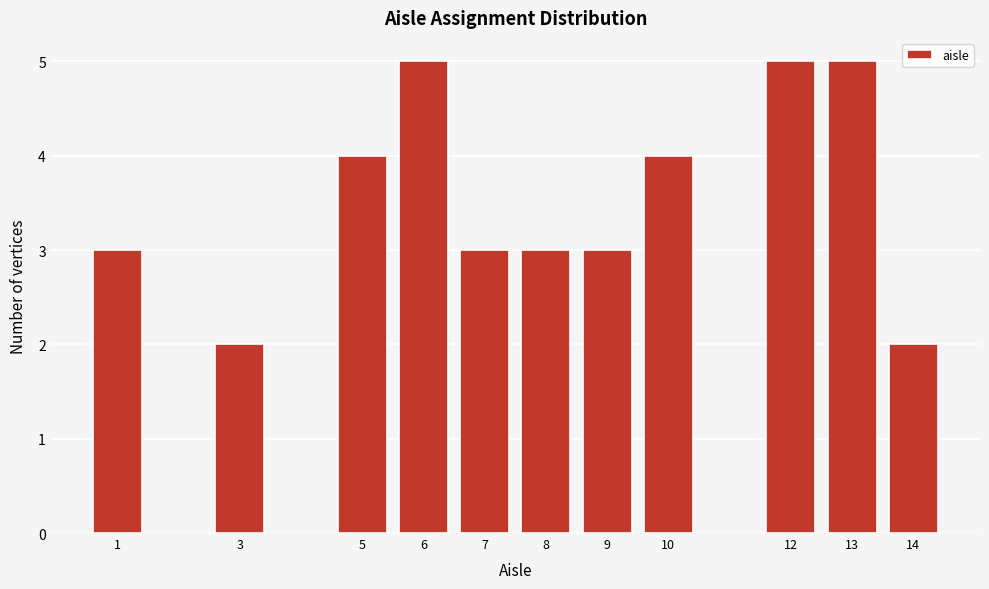

Reading left to right, extract all data points from this chart.

1=3	3=2	5=4	6=5	7=3	8=3	9=3	10=4	12=5	13=5	14=2